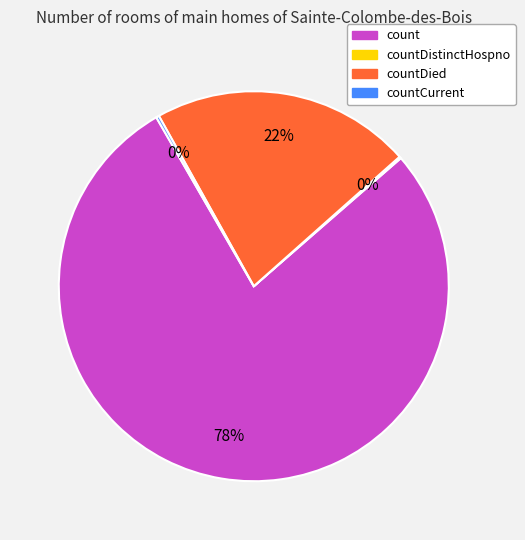

To the nearest percent, what is the average slice percentage?

25%